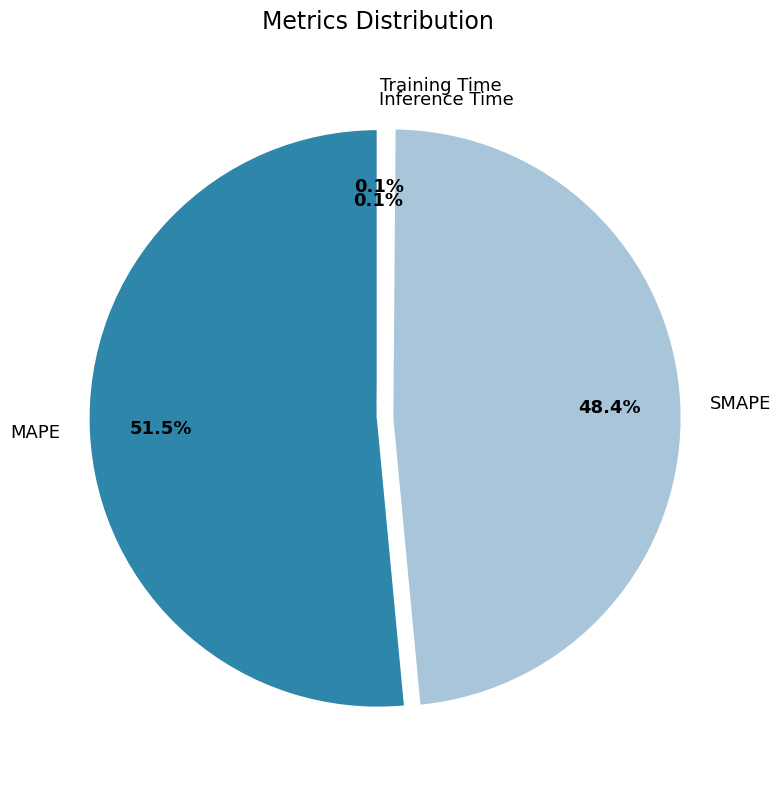

Does any single category account for the majority?

Yes